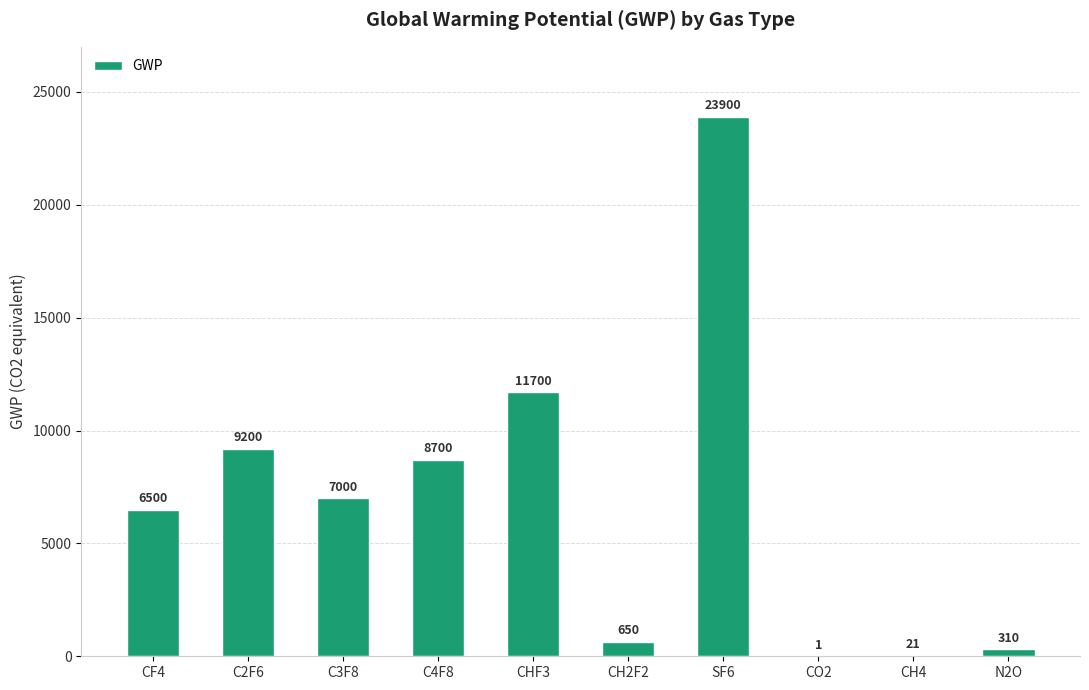

What is the greatest value displayed?

23900